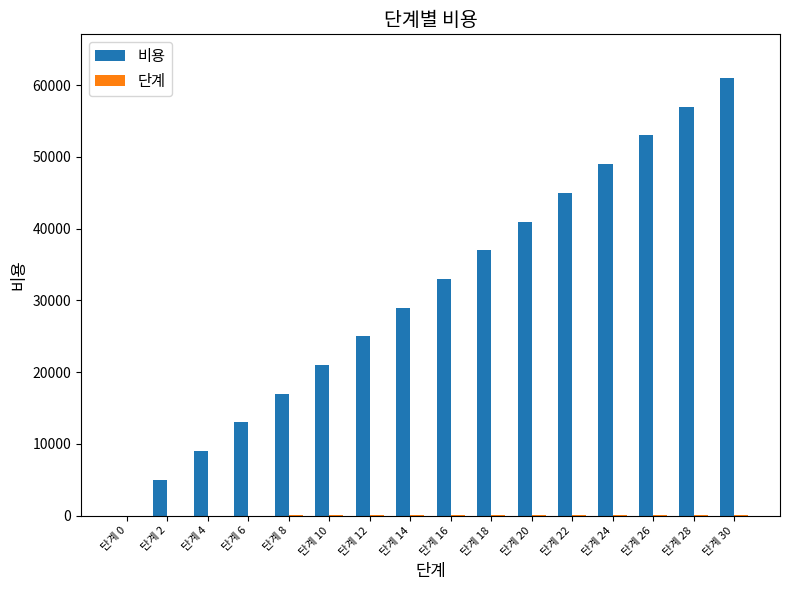

Which series has the largest total across all categories?

비용